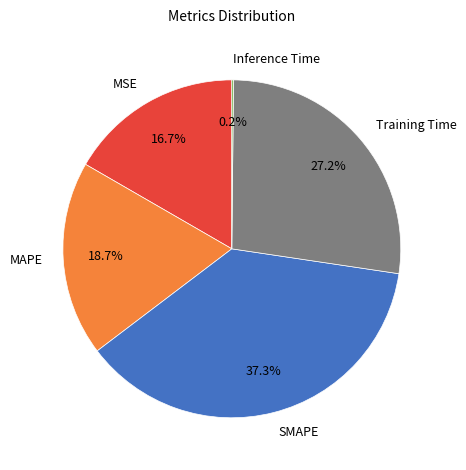

Which slice is the largest?

SMAPE